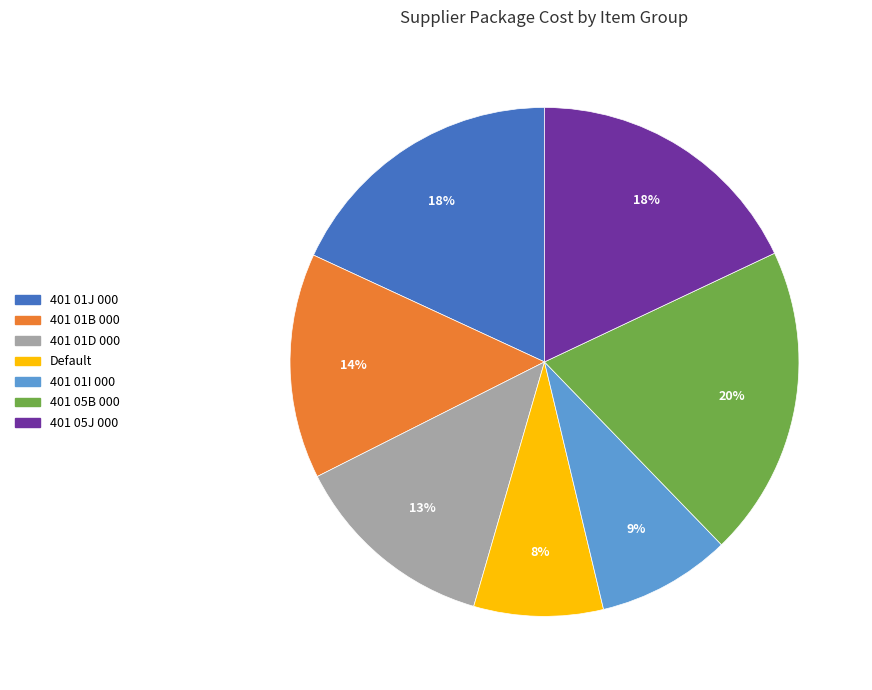

Which has a higher value, 401 01J 000 or 401 01B 000?

401 01J 000